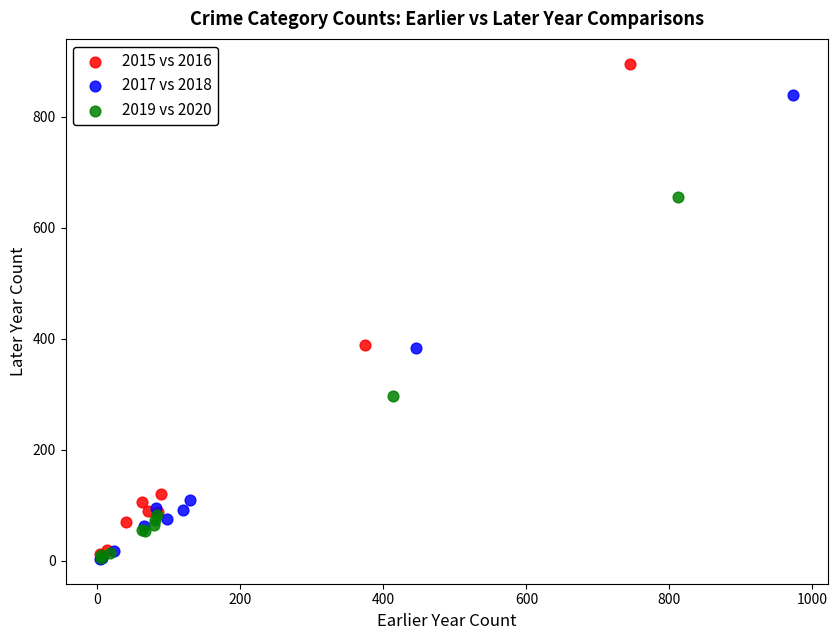

Which series contains the highest Y value?

2015 vs 2016